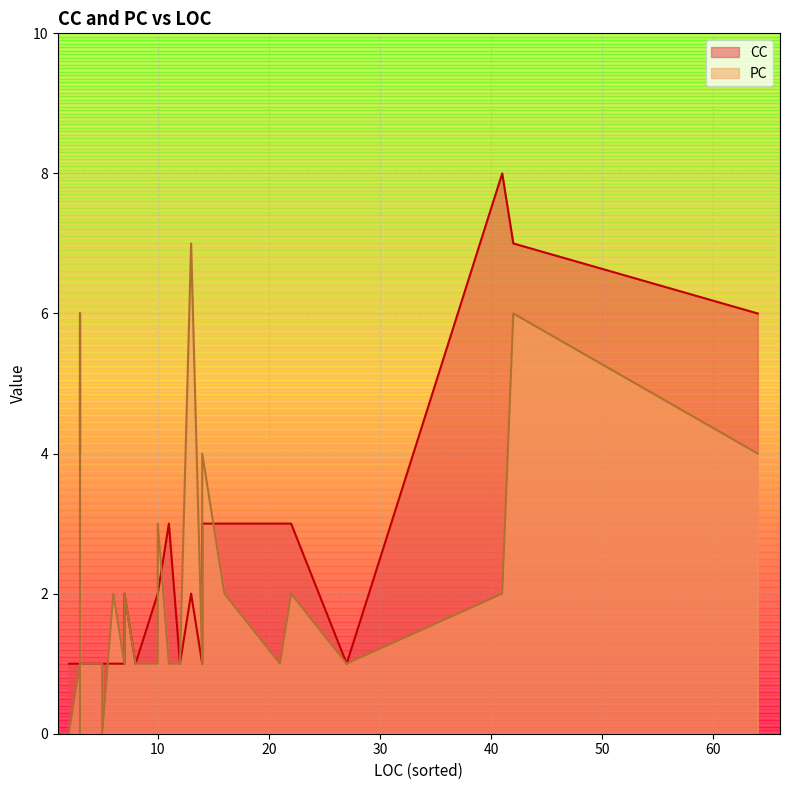

What are all the series names shown in the legend?

CC, PC